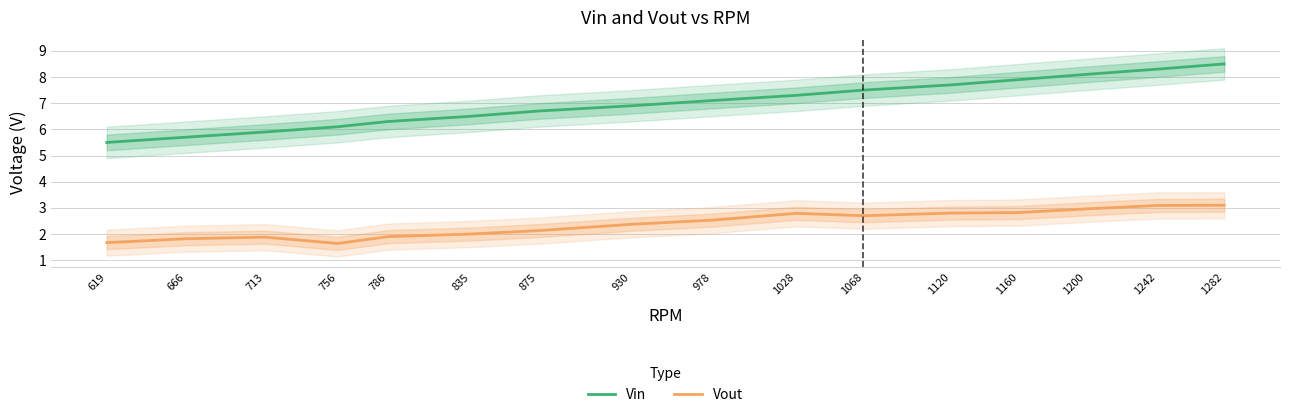

The Vin series shows 6.5 at 835. True or false?

True